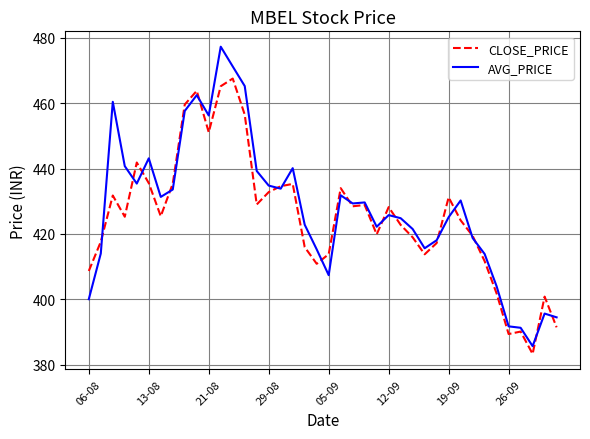

Rank the series by their maximum value, from lowest to highest.

CLOSE_PRICE, AVG_PRICE